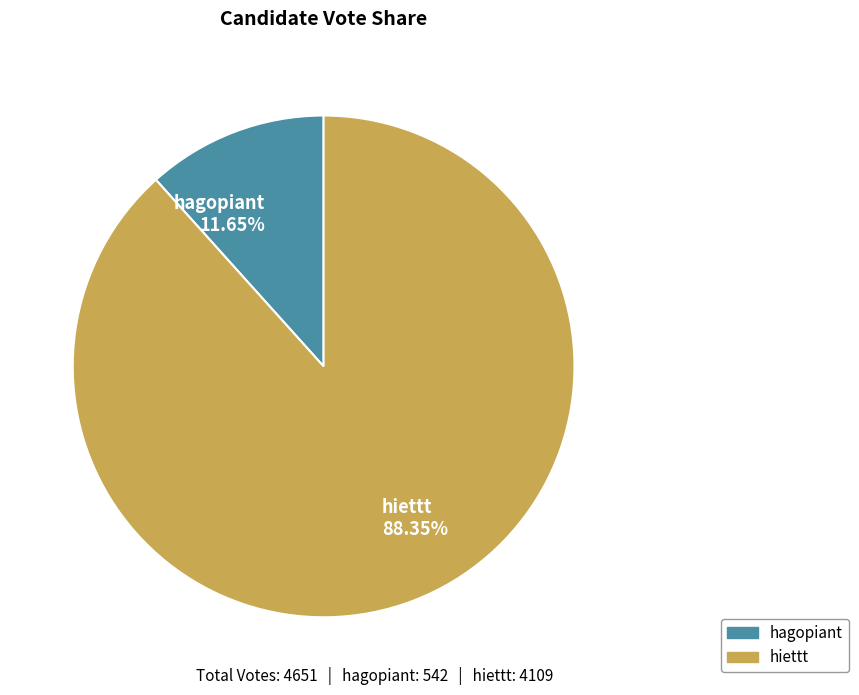

What percentage is the hagopiant slice, to the nearest percent?

12%